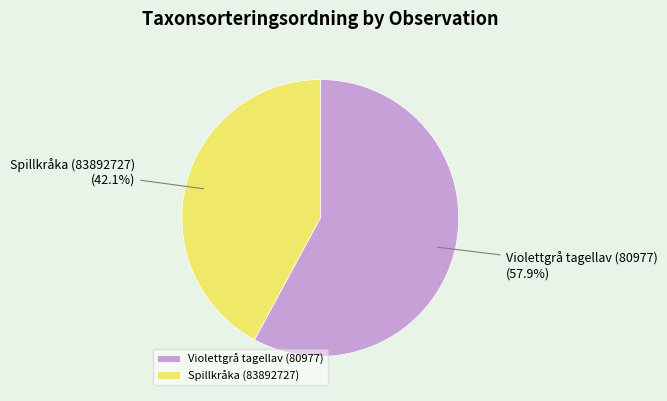

How many segments does this pie chart have?

2